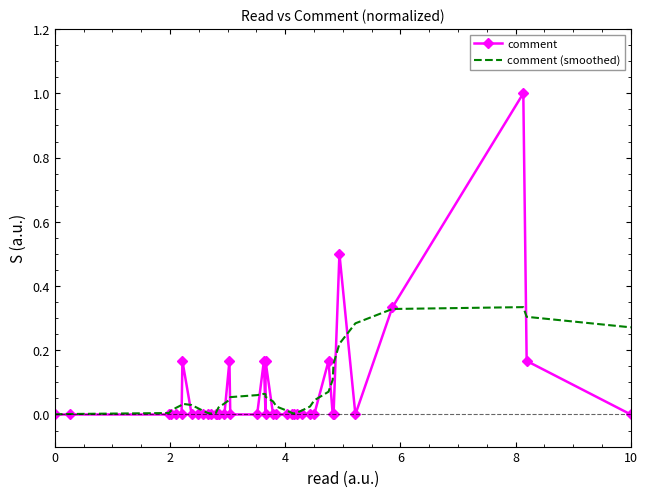

Which series has the largest range (max minus min)?

comment